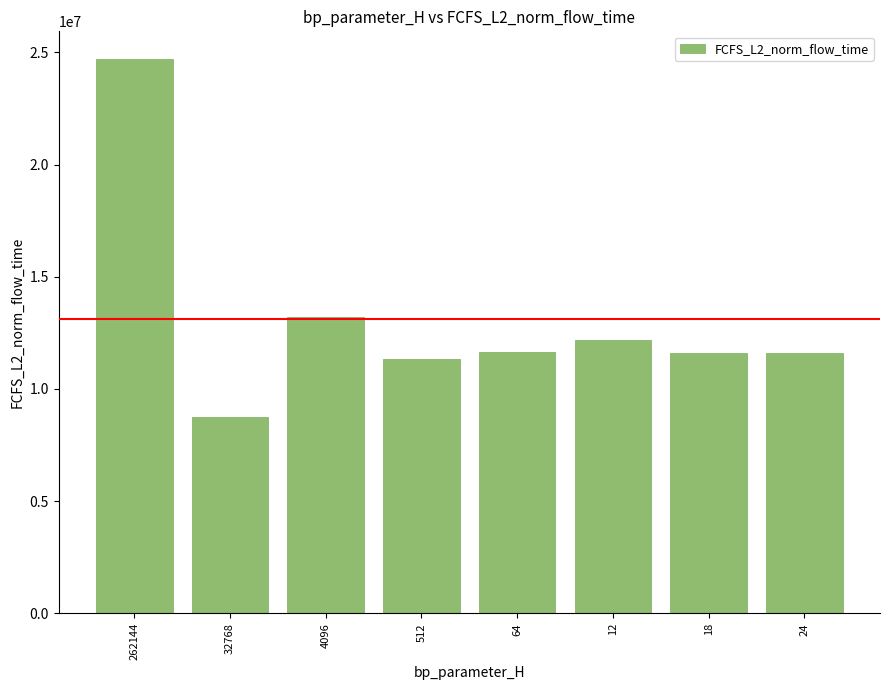

What is the maximum value shown in the chart?

24704172.7